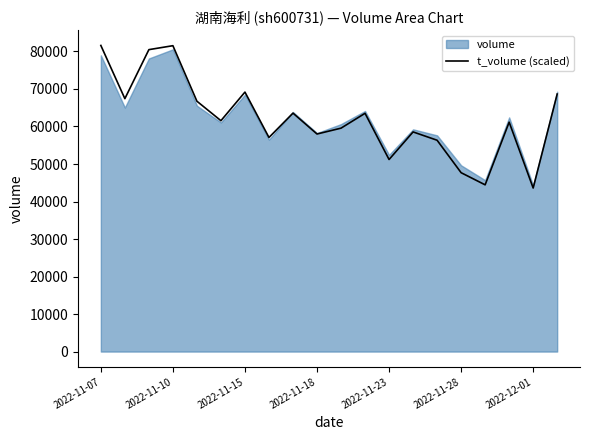

What is the minimum value shown in the chart?

43598.3